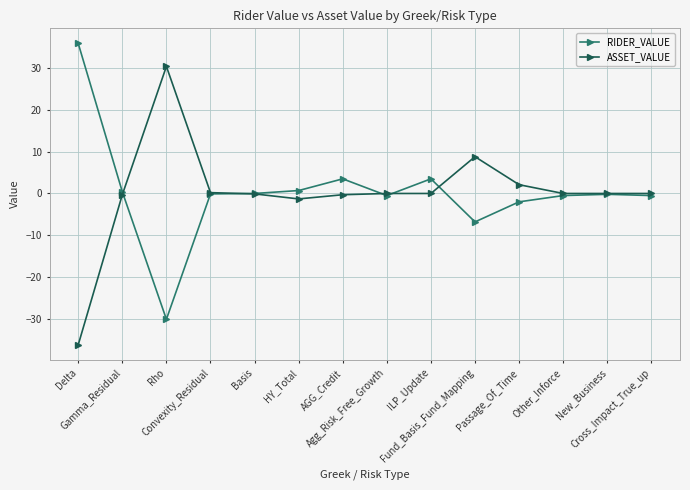

What is the difference between the highest and lowest values at HY_Total?

2.0